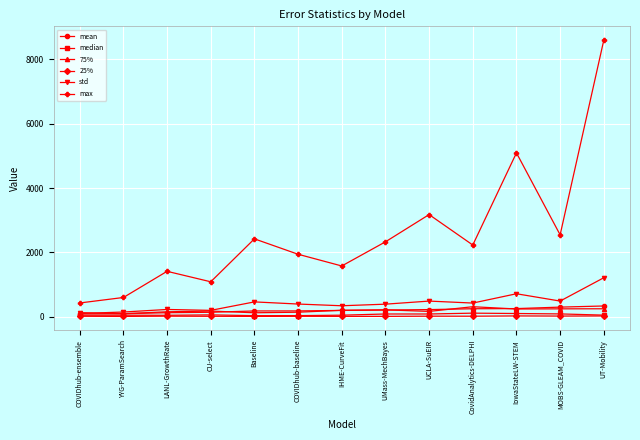

Does the chart have visible grid lines?

Yes